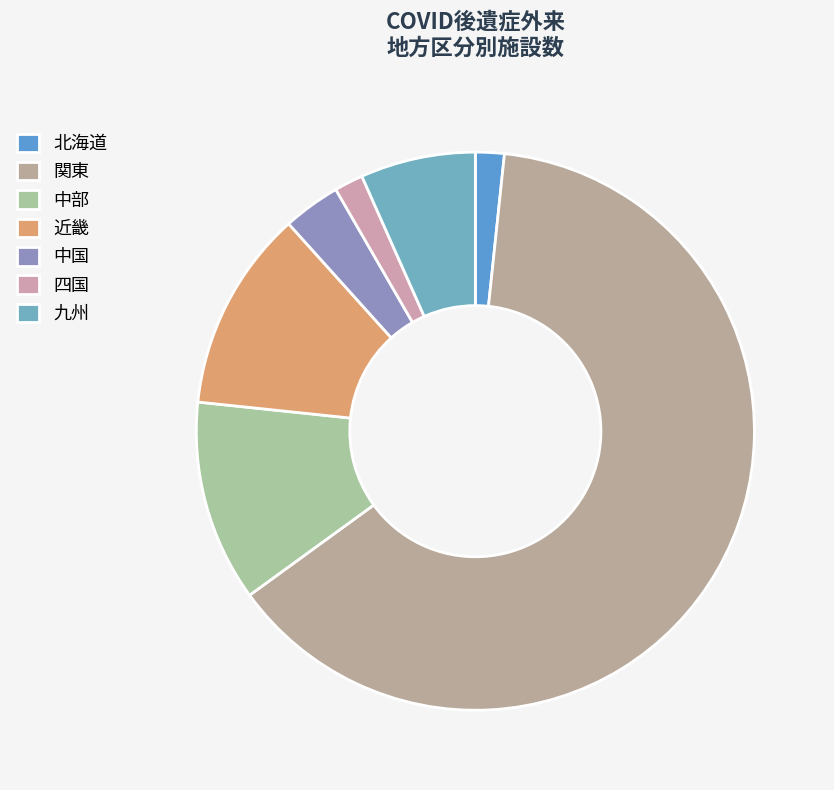

How many segments does this pie chart have?

7